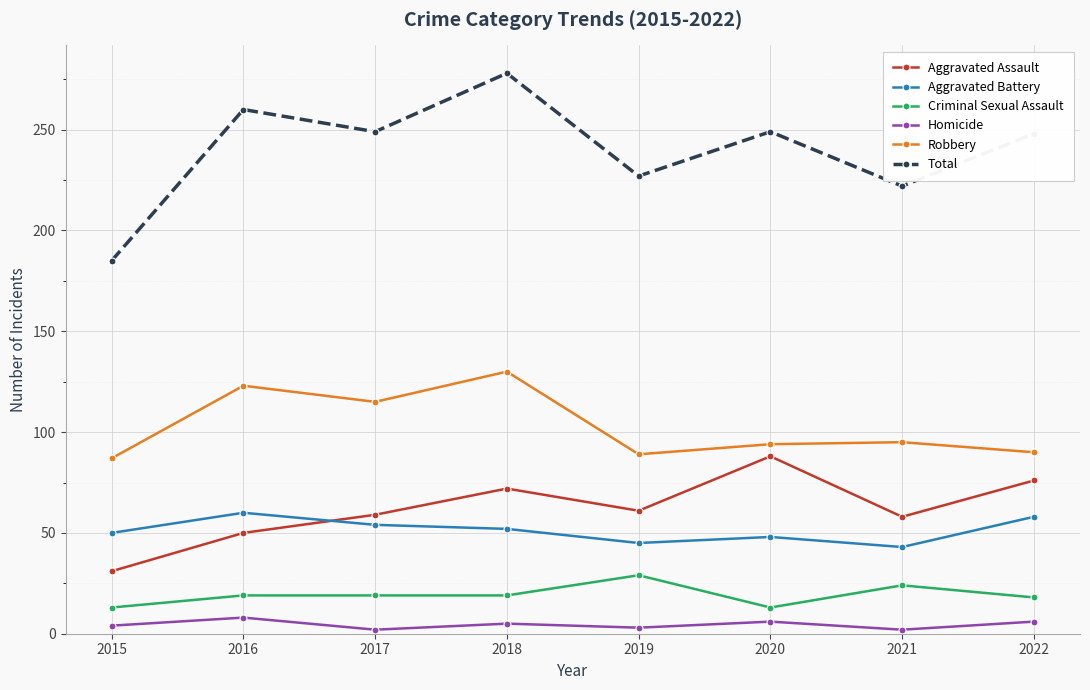

Is it true that Aggravated Assault equals 59 at 2017?

True